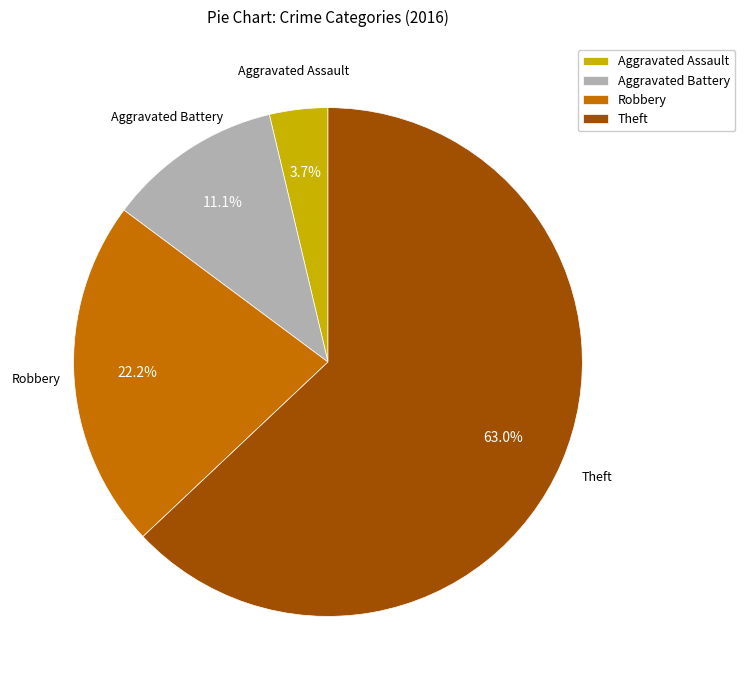

Does Robbery account for over 50% of the chart?

No